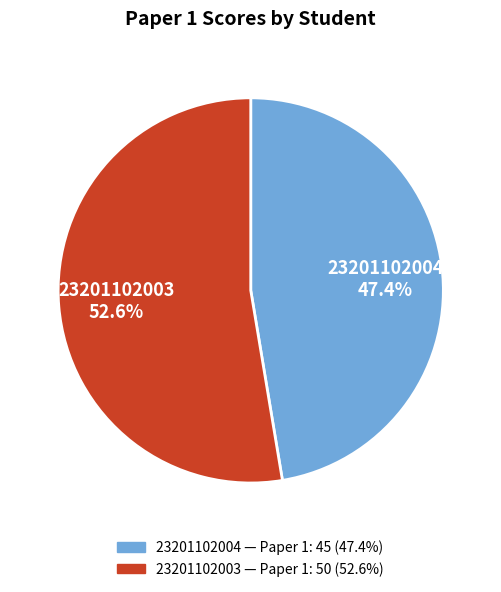

Between 23201102003 and 23201102004, which is larger?

23201102003